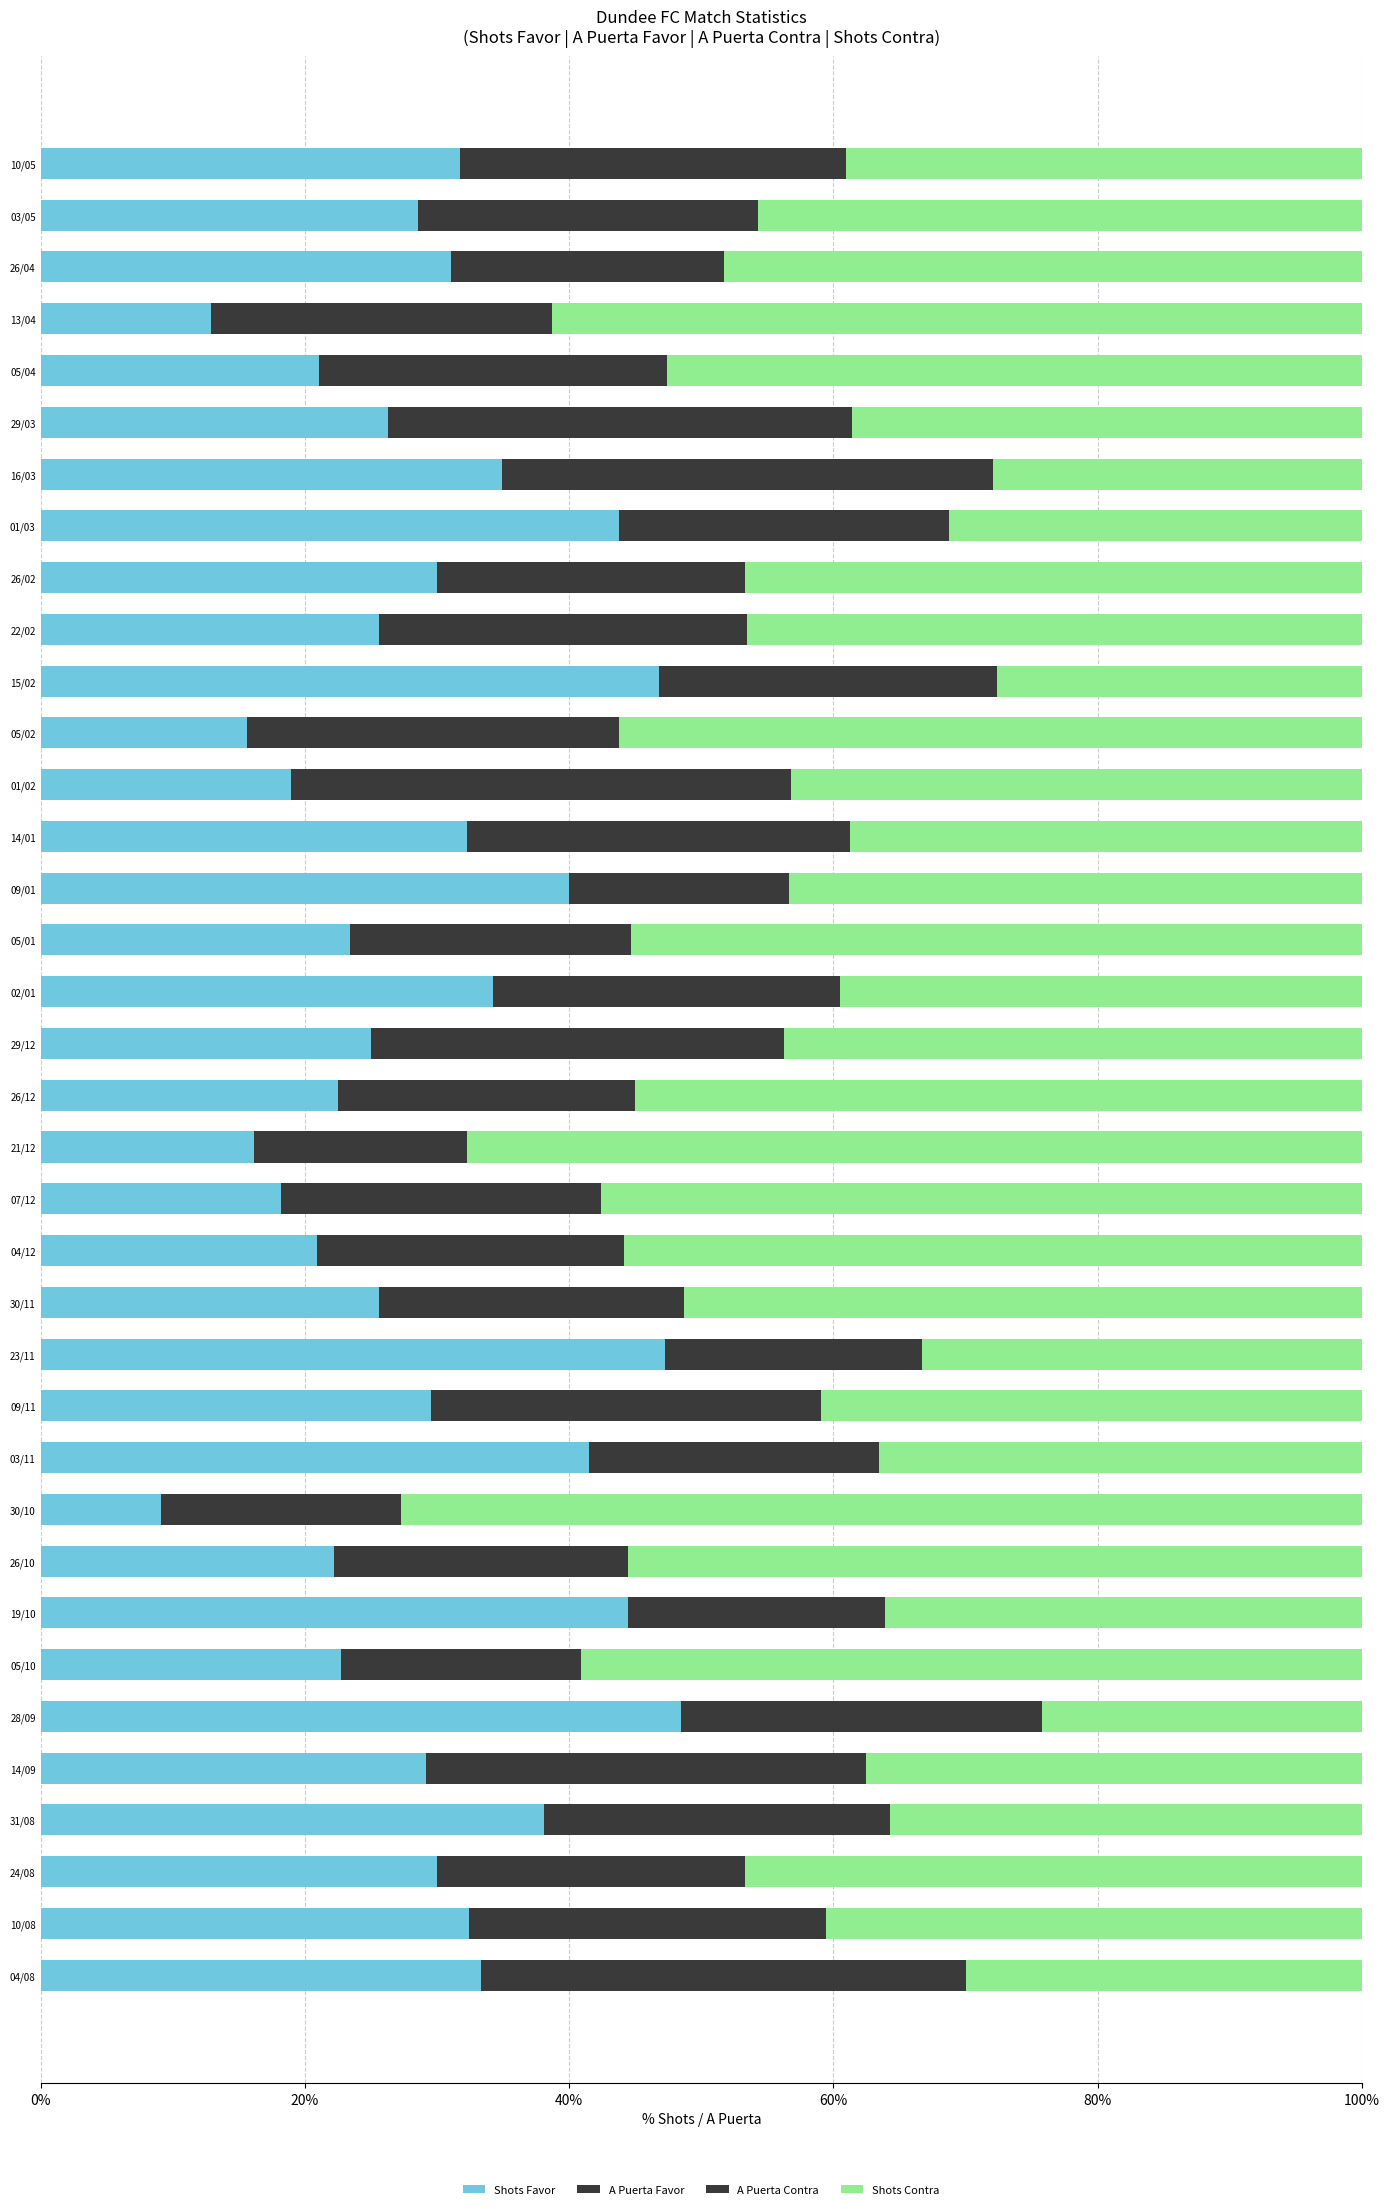

At which label is A Puerta Contra closest to 16?

14/01